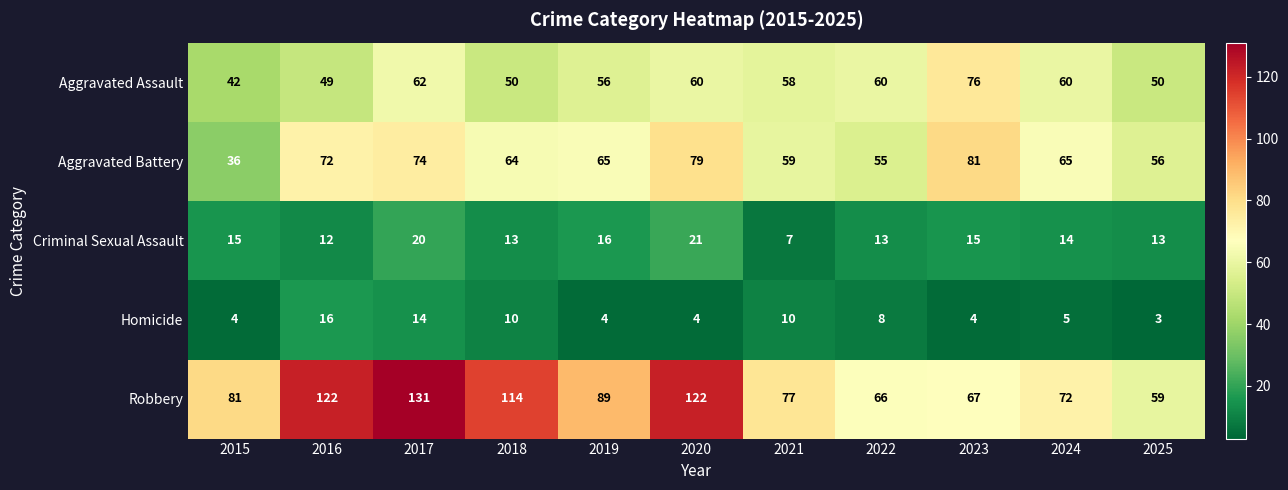

Which series changed the most between 2017 and 2025?

Robbery